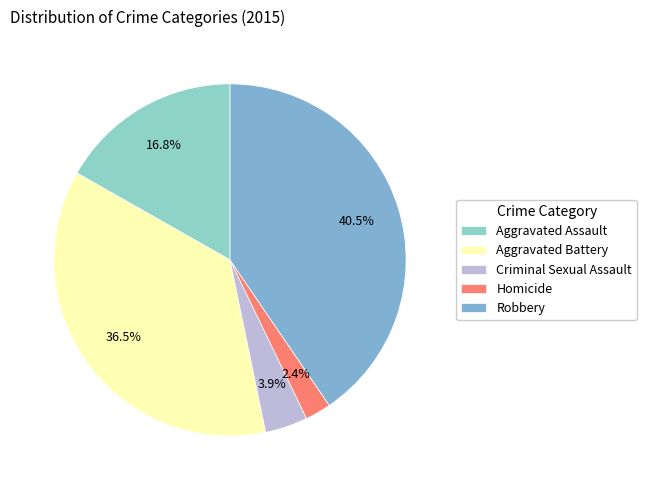

How many segments does this pie chart have?

5